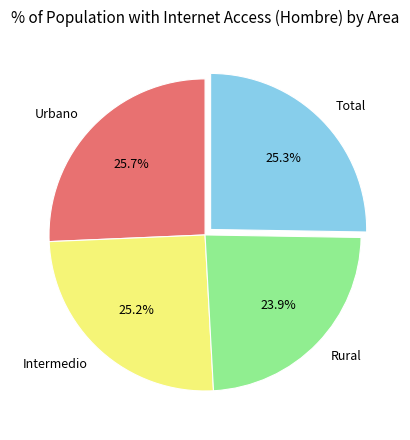

What is the smallest slice in the pie chart?

Rural